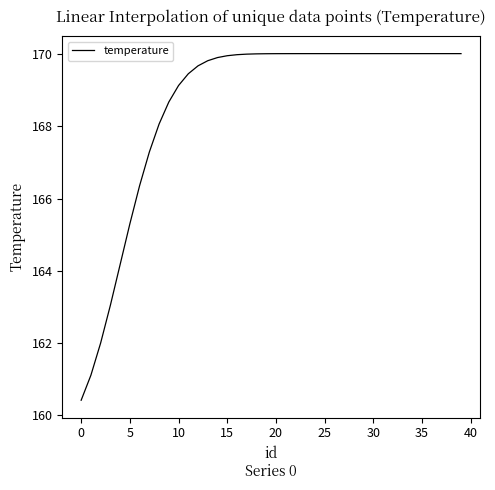

What is the sum of all values?

6744.8